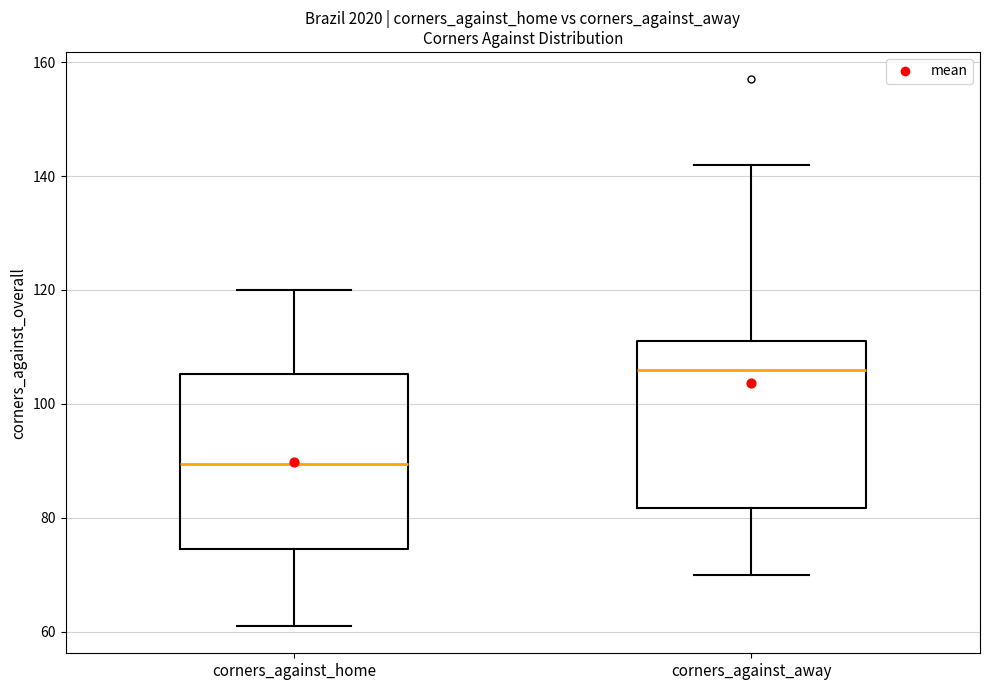

Where does the upper whisker of the box for corners_against_away end on the y-axis? The values are not printed on the chart, so give them approximately, as read against the axis.

142